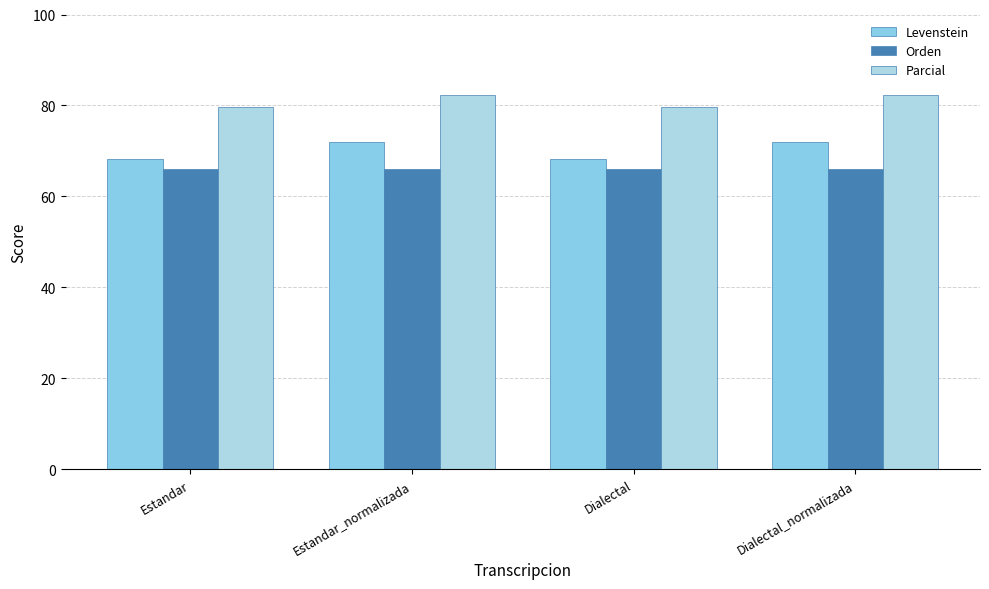

Which category has the lowest value across all series?

Estandar